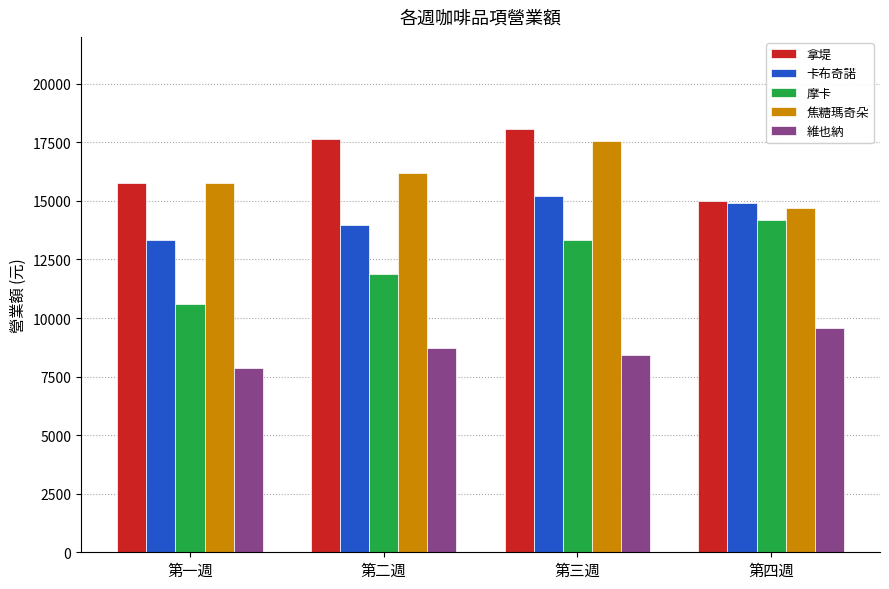

What is the sum of the 焦糖瑪奇朵 values at 第二週 and 第三週?

33705